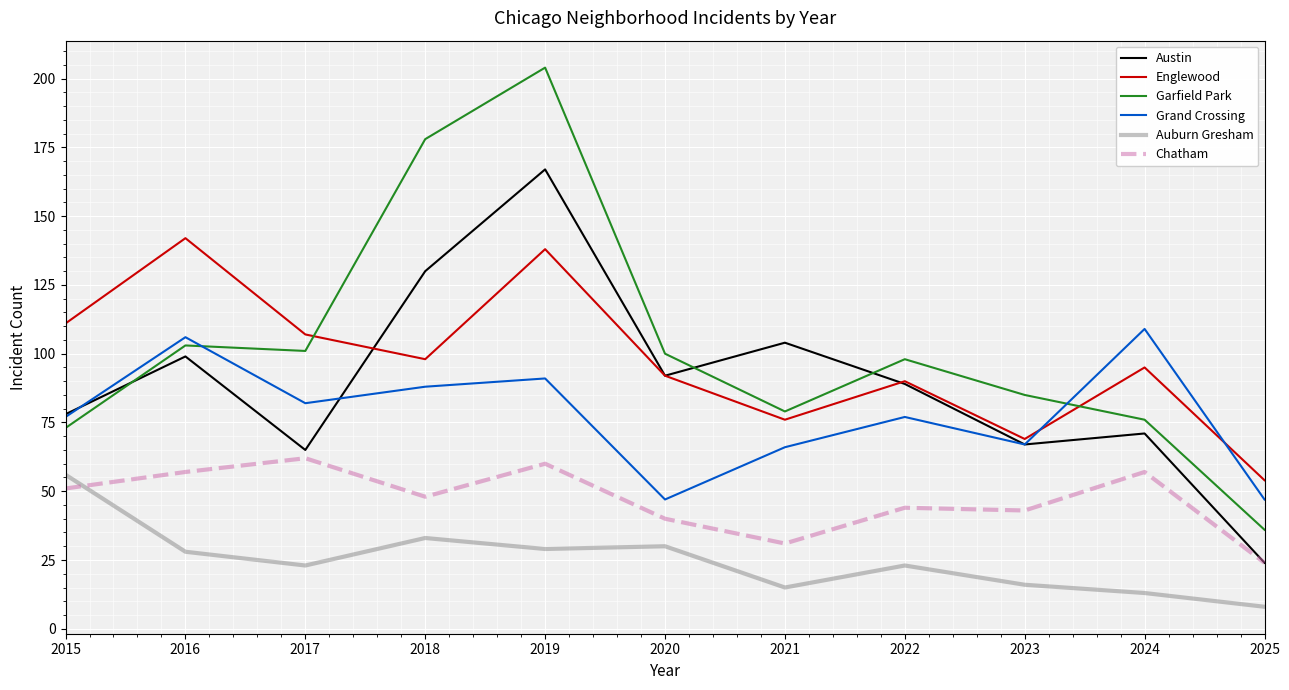

At how many categories does at least one series exceed 147?

2